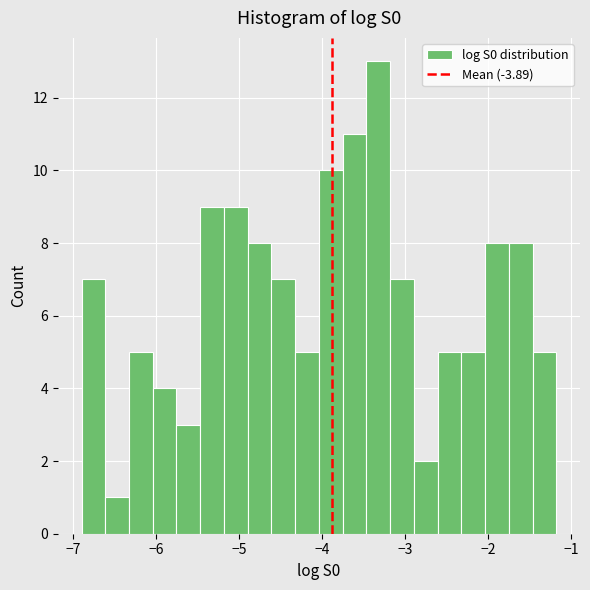

Around what value on the x-axis is the tallest bar? Give the approximate position of its centre, as read against the axis.

-3.3